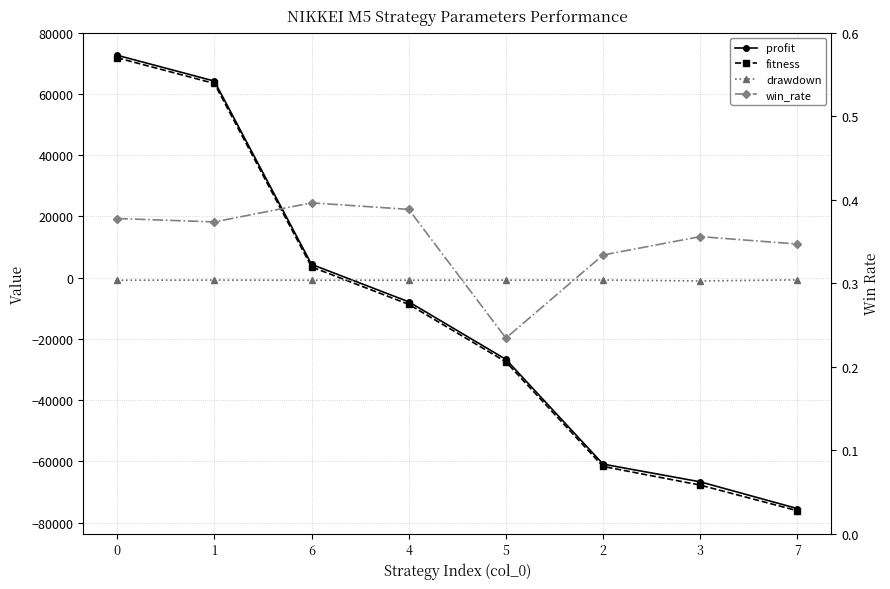

Reading left to right, extract all data points from this chart.

profit: 72613.0	64186.0	4345.0	-7873.0	-26661.0	-60864.0	-66645.0	-75383.0
fitness: 71790.0	63408.0	3518.0	-8702.0	-27461.0	-61620.0	-67707.0	-76086.0
drawdown: -823.0	-778.0	-827.0	-829.0	-800.0	-756.0	-1062.0	-703.0
win_rate: 0.4	0.4	0.4	0.4	0.2	0.3	0.4	0.3